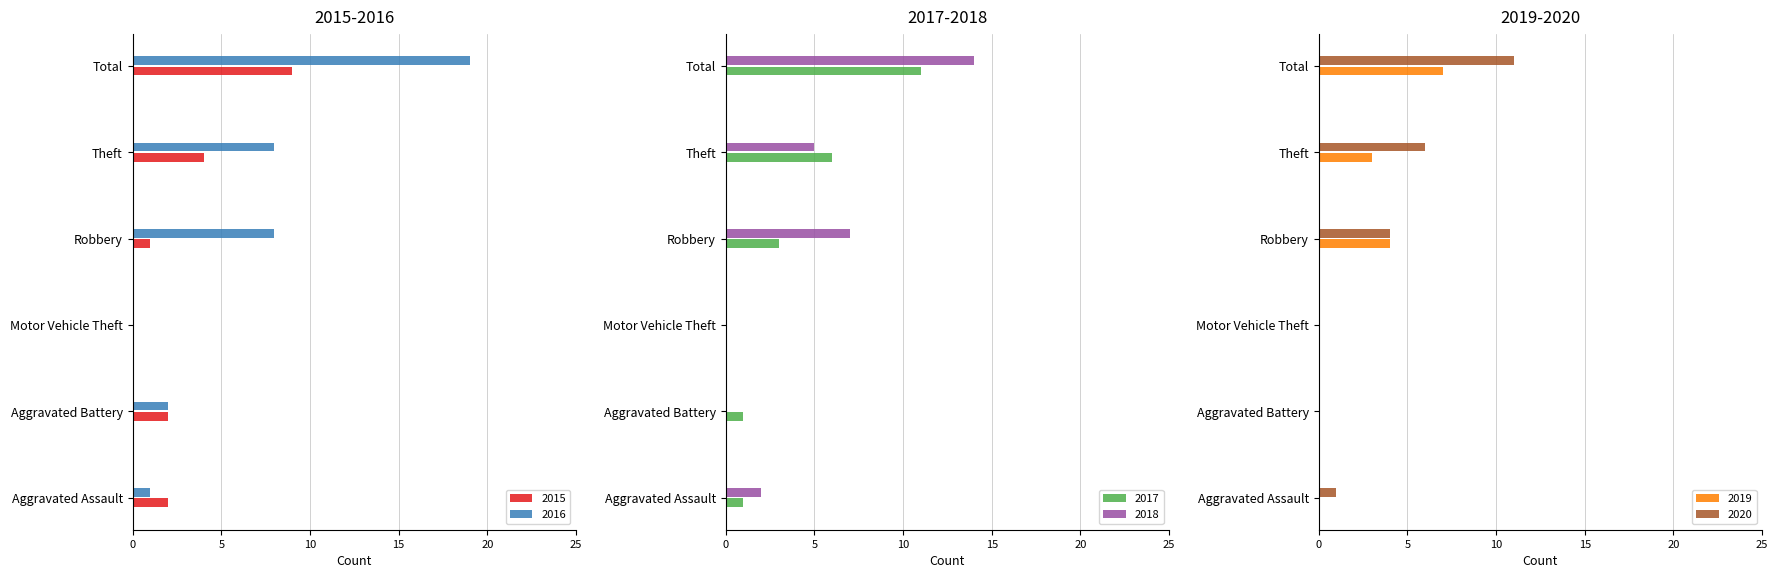

Reading left to right, extract all data points from this chart.

2015: Aggravated Assault=2	Aggravated Battery=2	Motor Vehicle Theft=0	Robbery=1	Theft=4	Total=9
2016: Aggravated Assault=1	Aggravated Battery=2	Motor Vehicle Theft=0	Robbery=8	Theft=8	Total=19
2017: Aggravated Assault=1	Aggravated Battery=1	Motor Vehicle Theft=0	Robbery=3	Theft=6	Total=11
2018: Aggravated Assault=2	Aggravated Battery=0	Motor Vehicle Theft=0	Robbery=7	Theft=5	Total=14
2019: Aggravated Assault=0	Aggravated Battery=0	Motor Vehicle Theft=0	Robbery=4	Theft=3	Total=7
2020: Aggravated Assault=1	Aggravated Battery=0	Motor Vehicle Theft=0	Robbery=4	Theft=6	Total=11